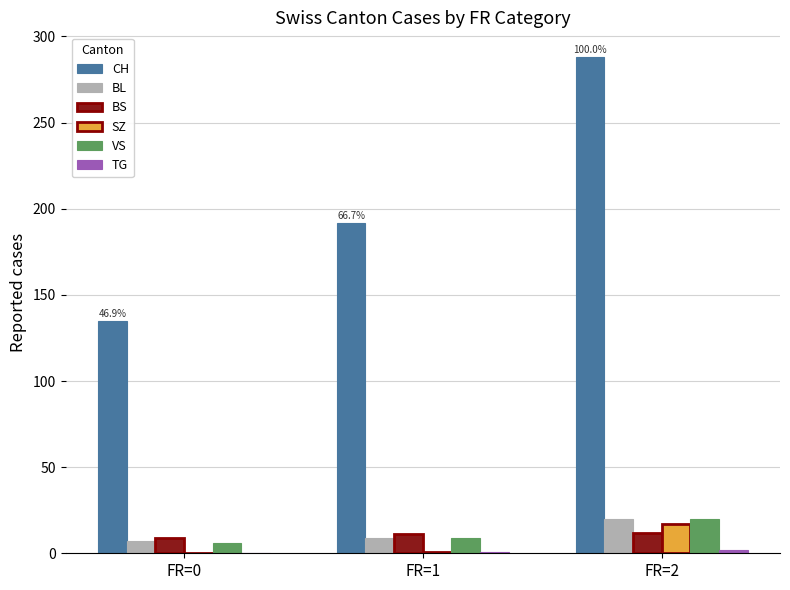

What is the sum of all BL values?

36